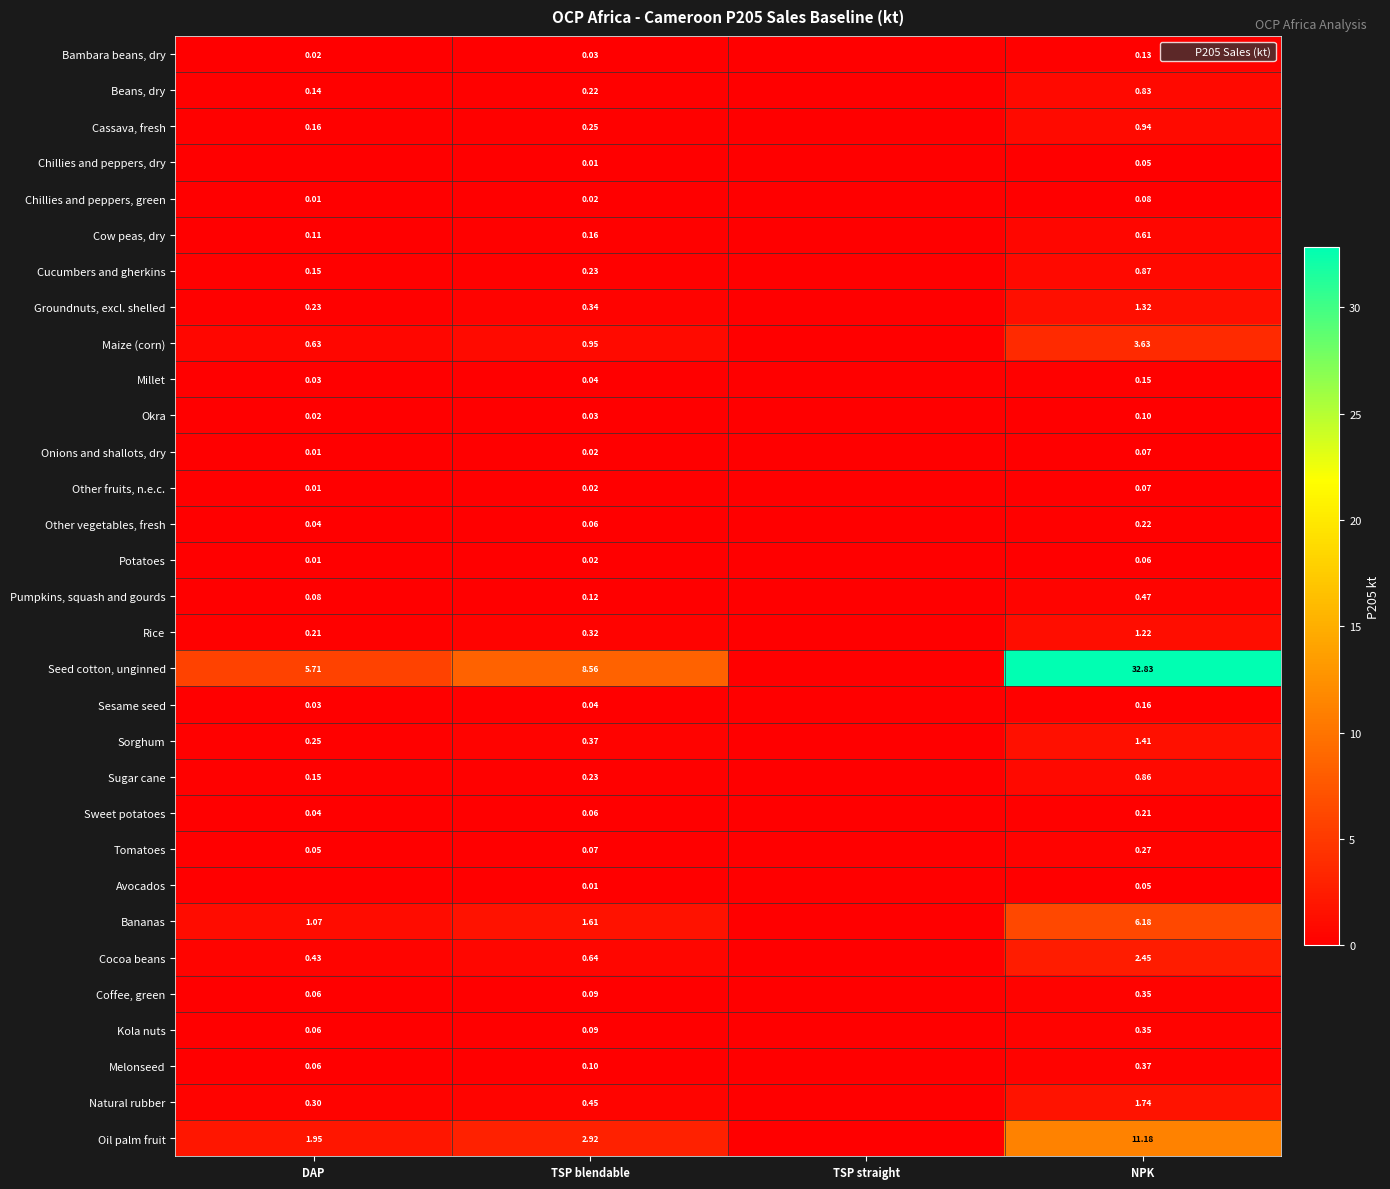

What is the difference between the Other fruits, n.e.c. values at TSP blendable and NPK?

0.1